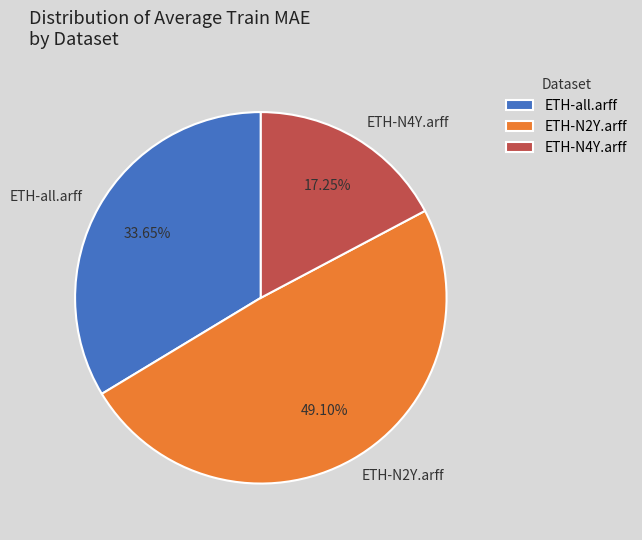

Is the sum of ETH-all.arff and ETH-N4Y.arff greater than half?

Yes